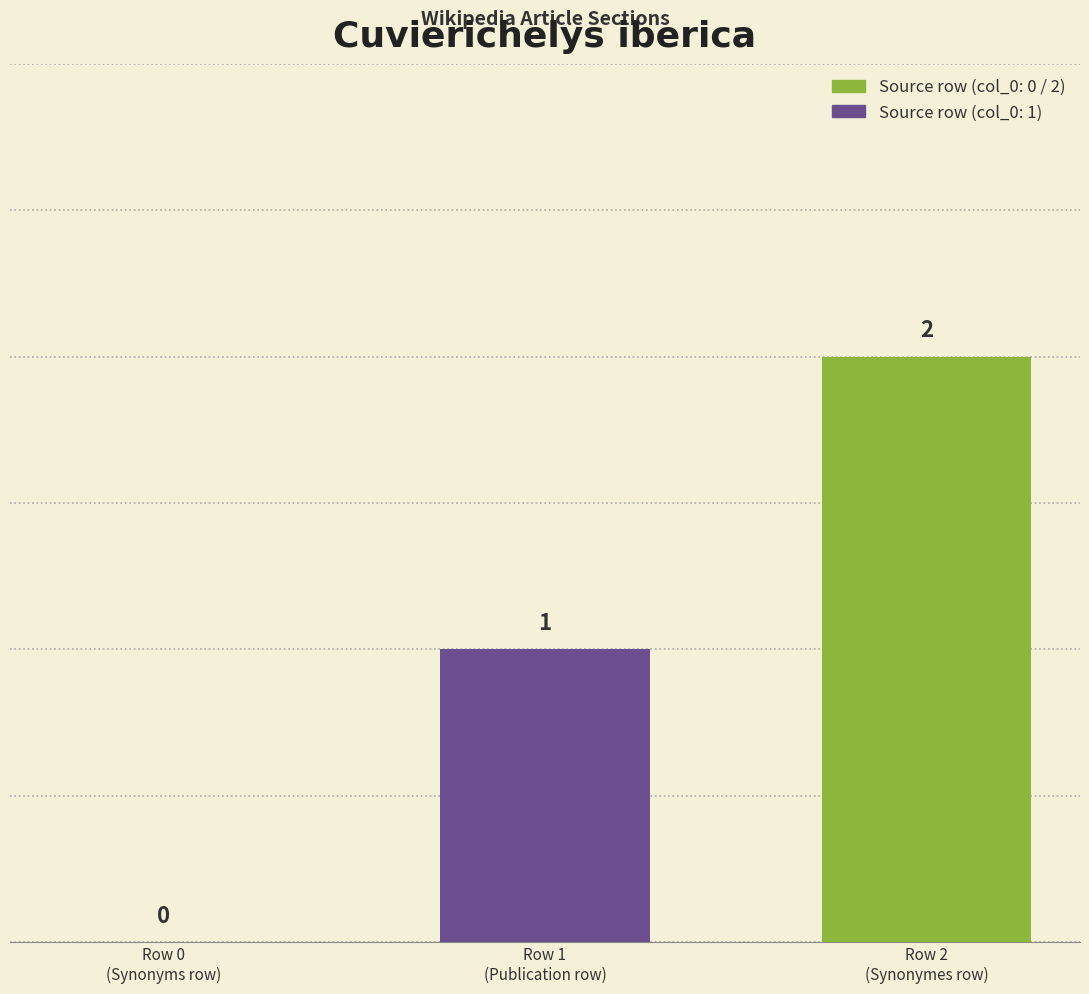

What is the sum of the values at Row 2
(Synonymes row) and Row 1
(Publication row)?

3